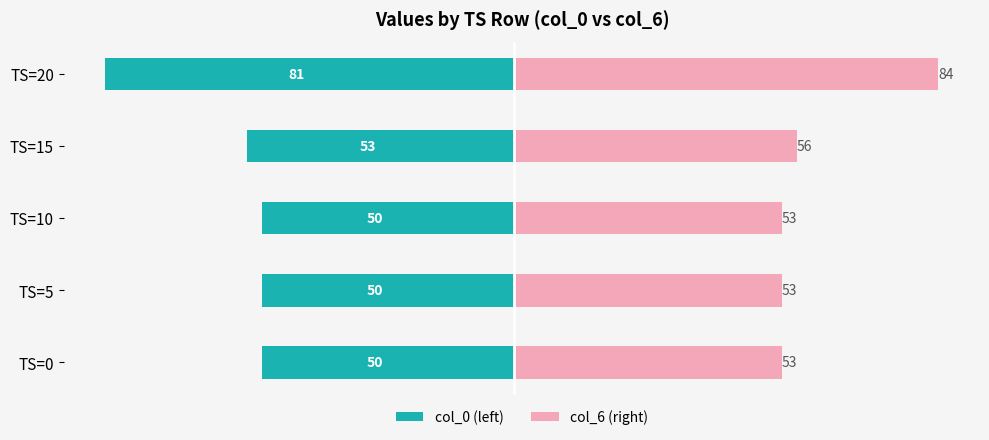

The col_6 (right) series shows 94 at TS=0. True or false?

False